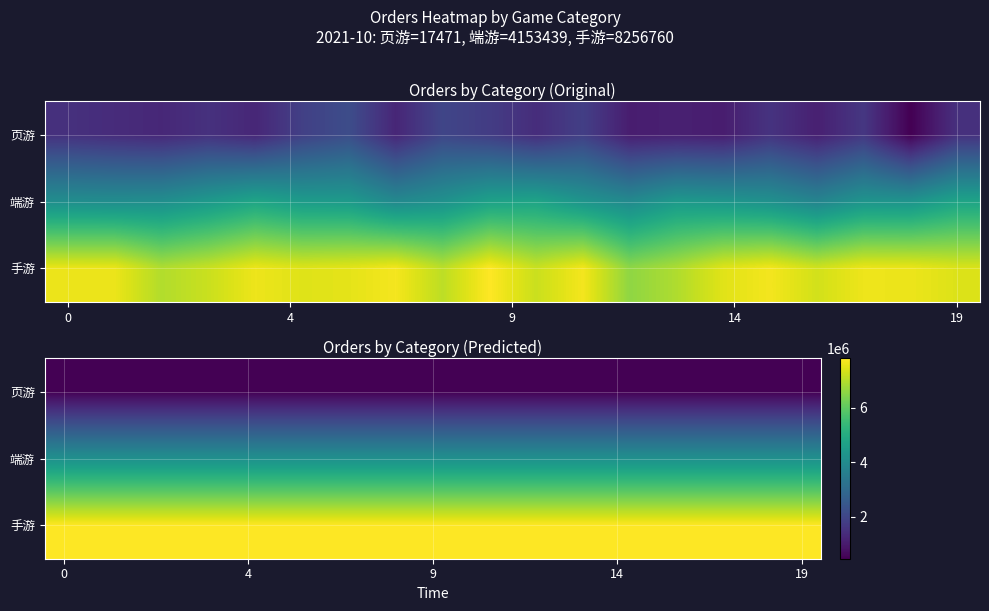

Is the value of row_2 at 18 greater than the value of row_0 at 17?

Yes